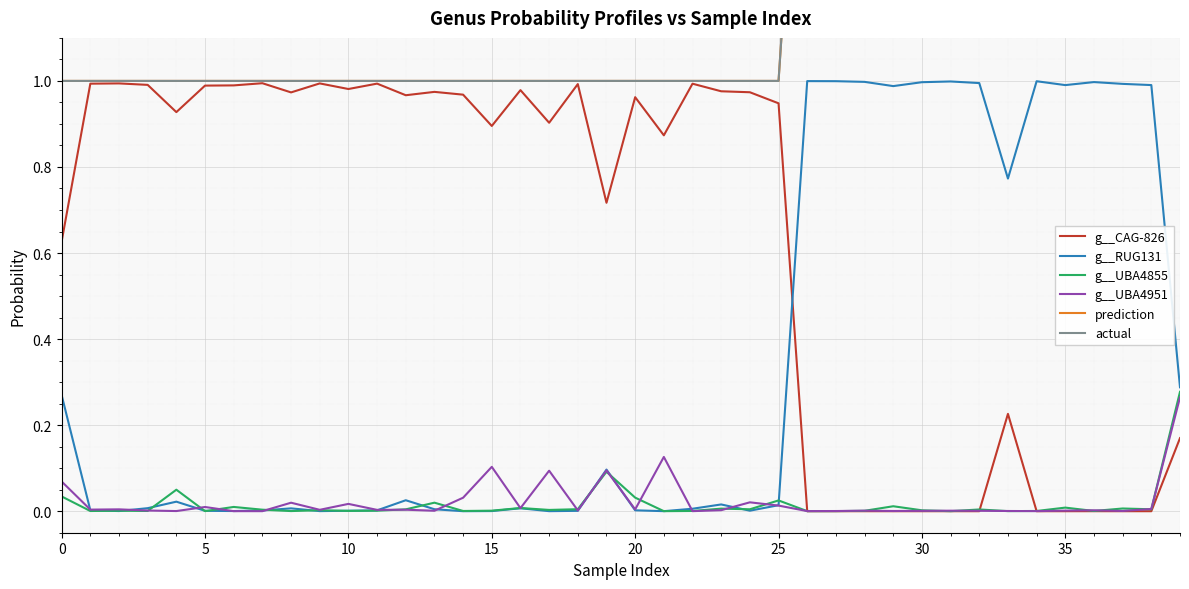

Reading left to right, what are all the values shown in this chart?

g__CAG-826: 0.6	1.0	1.0	1.0	0.9	1.0	1.0	1.0	1.0	1.0	1.0	1.0	1.0	1.0	1.0	0.9	1.0	0.9	1.0	0.7	1.0	0.9	1.0	1.0	1.0	0.9	0.0	0.0	0.0	0.0	0.0	0.0	0.0	0.2	0.0	0.0	0.0	0.0	0.0	0.2
g__RUG131: 0.3	0.0	0.0	0.0	0.0	0.0	0.0	0.0	0.0	0.0	0.0	0.0	0.0	0.0	0.0	0.0	0.0	0.0	0.0	0.1	0.0	0.0	0.0	0.0	0.0	0.0	1.0	1.0	1.0	1.0	1.0	1.0	1.0	0.8	1.0	1.0	1.0	1.0	1.0	0.3
g__UBA4855: 0.0	0.0	0.0	0.0	0.0	0.0	0.0	0.0	0.0	0.0	0.0	0.0	0.0	0.0	0.0	0.0	0.0	0.0	0.0	0.1	0.0	0.0	0.0	0.0	0.0	0.0	0.0	0.0	0.0	0.0	0.0	0.0	0.0	0.0	0.0	0.0	0.0	0.0	0.0	0.3
g__UBA4951: 0.1	0.0	0.0	0.0	0.0	0.0	0.0	0.0	0.0	0.0	0.0	0.0	0.0	0.0	0.0	0.1	0.0	0.1	0.0	0.1	0.0	0.1	0.0	0.0	0.0	0.0	0.0	0.0	0.0	0.0	0.0	0.0	0.0	0.0	0.0	0.0	0.0	0.0	0.0	0.3
prediction: 1.0	1.0	1.0	1.0	1.0	1.0	1.0	1.0	1.0	1.0	1.0	1.0	1.0	1.0	1.0	1.0	1.0	1.0	1.0	1.0	1.0	1.0	1.0	1.0	1.0	1.0	2.0	2.0	2.0	2.0	2.0	2.0	2.0	2.0	2.0	2.0	2.0	2.0	2.0	2.0
actual: 1.0	1.0	1.0	1.0	1.0	1.0	1.0	1.0	1.0	1.0	1.0	1.0	1.0	1.0	1.0	1.0	1.0	1.0	1.0	1.0	1.0	1.0	1.0	1.0	1.0	1.0	2.0	2.0	2.0	2.0	2.0	2.0	2.0	2.0	2.0	2.0	2.0	2.0	2.0	2.0